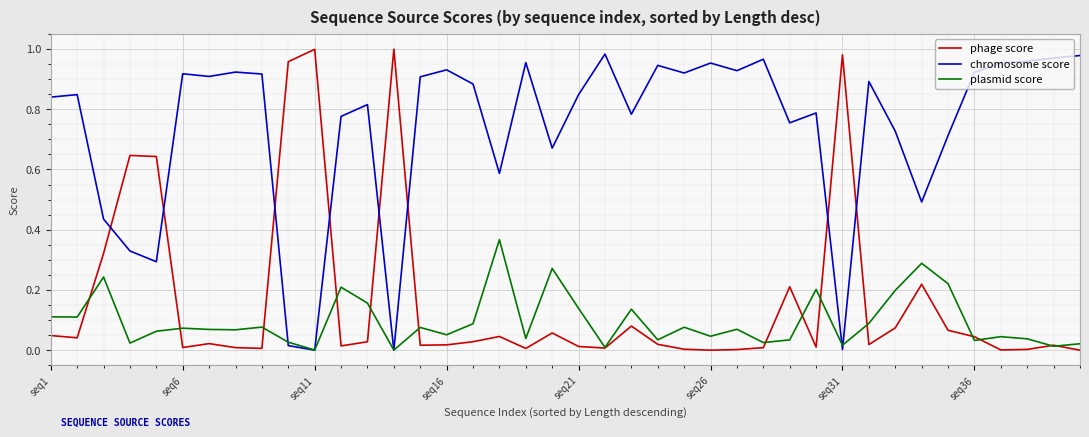

Which series has the largest total across all categories?

chromosome score